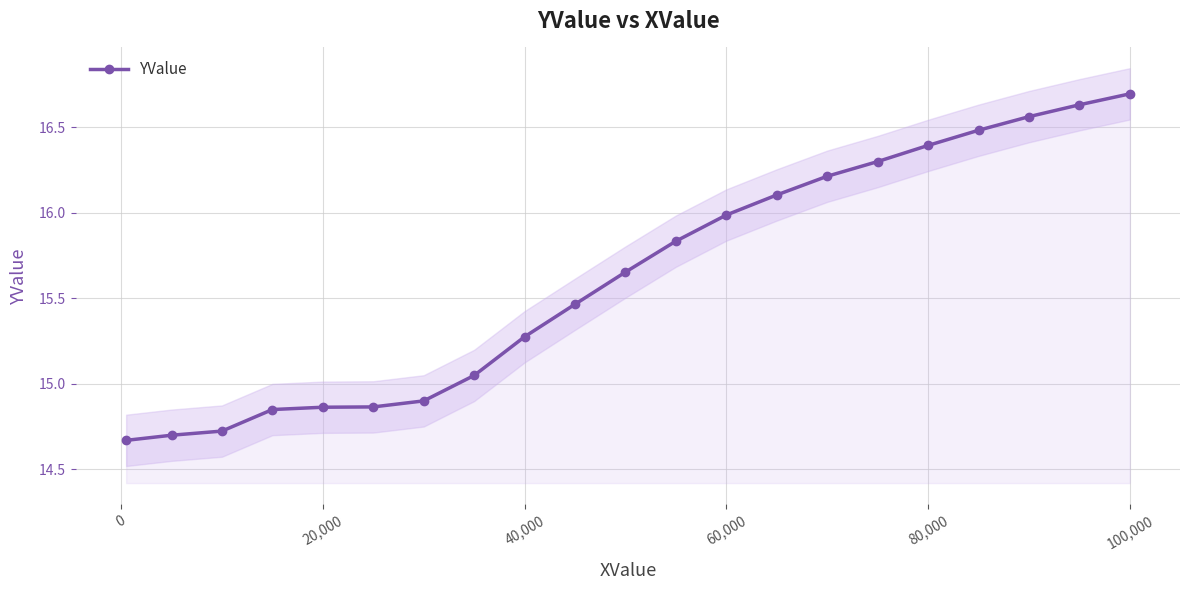

The YValue series shows 7.0 at 100,000. True or false?

False